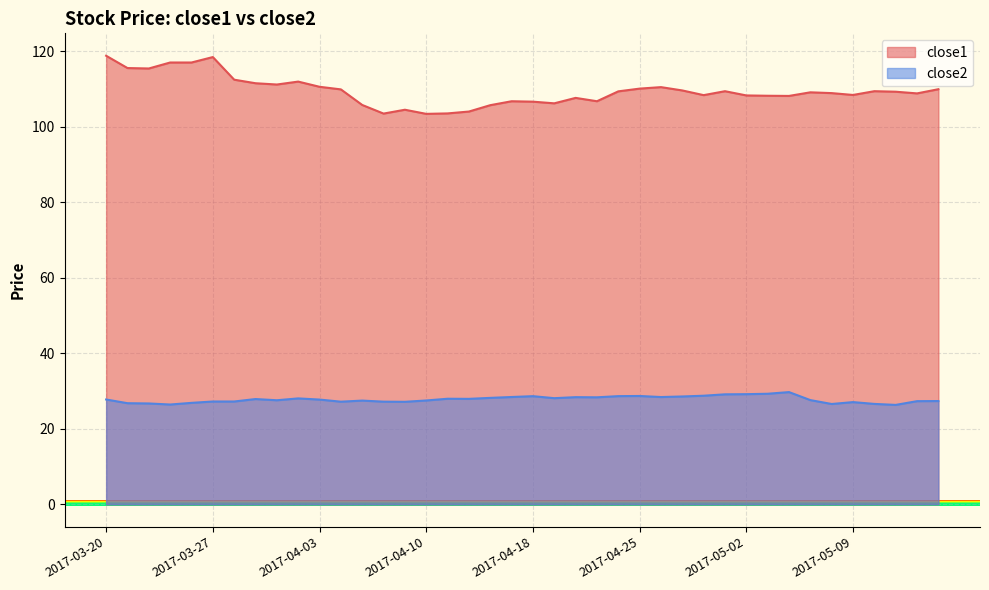

What is the highest value of the close1 series?

118.8